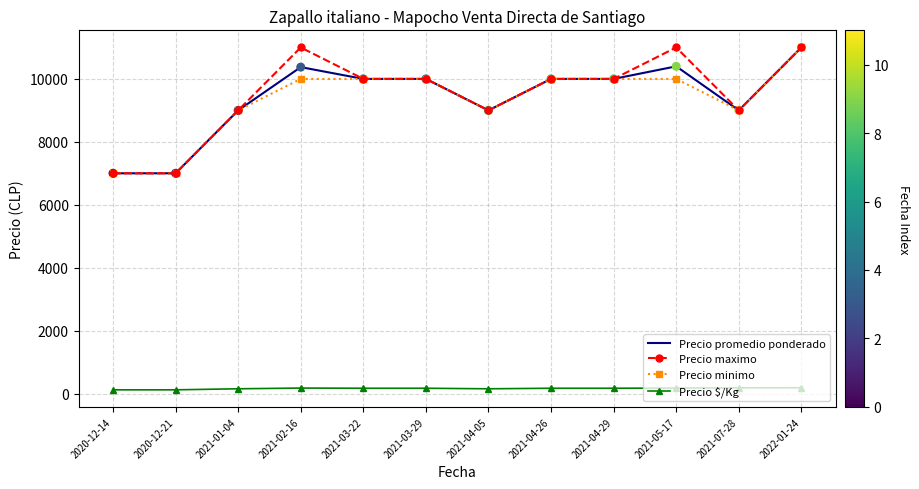

Between 2021-03-22 and 2021-05-17, which series saw the biggest shift?

Precio maximo